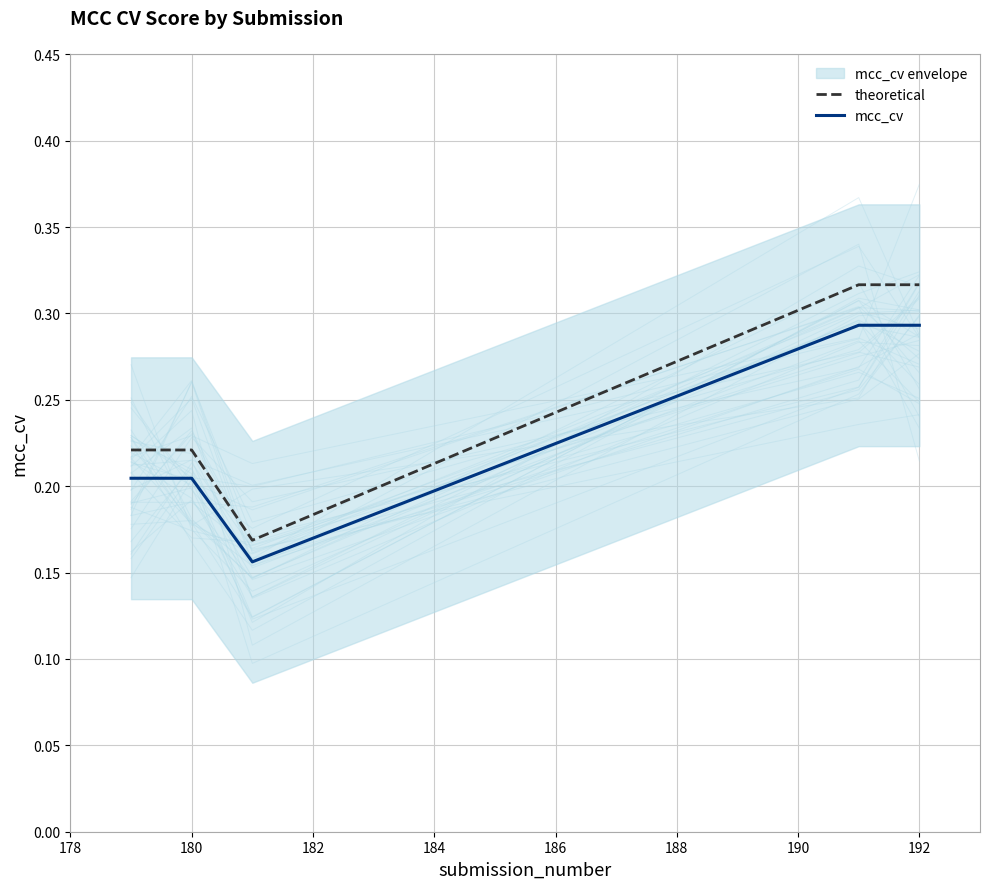

True or false: mcc_cv and theoretical cross at least once.

False